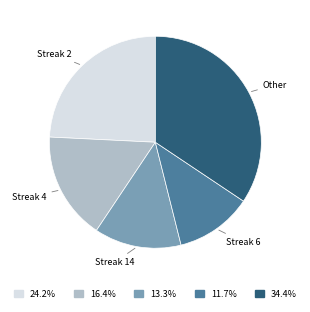

Between Streak 2 and Streak 4, which is larger?

Streak 2